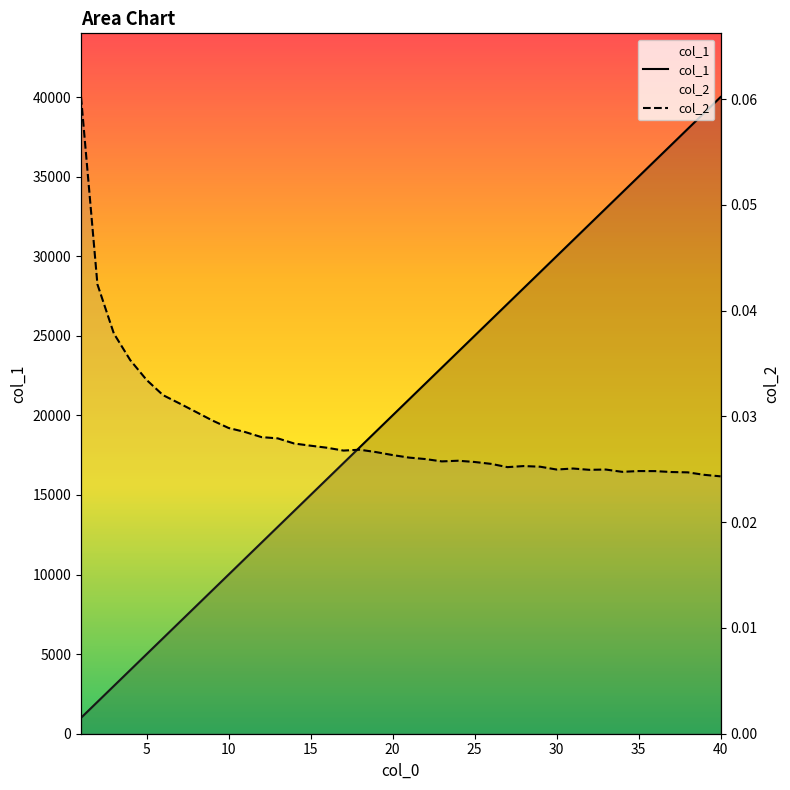

True or false: col_2 has more than 0 points higher than both neighbors.

True